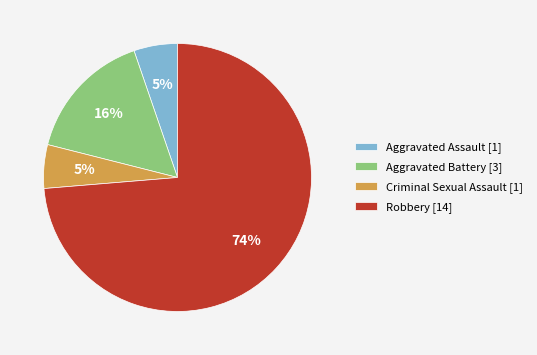

To the nearest percent, what is the average slice percentage?

25%